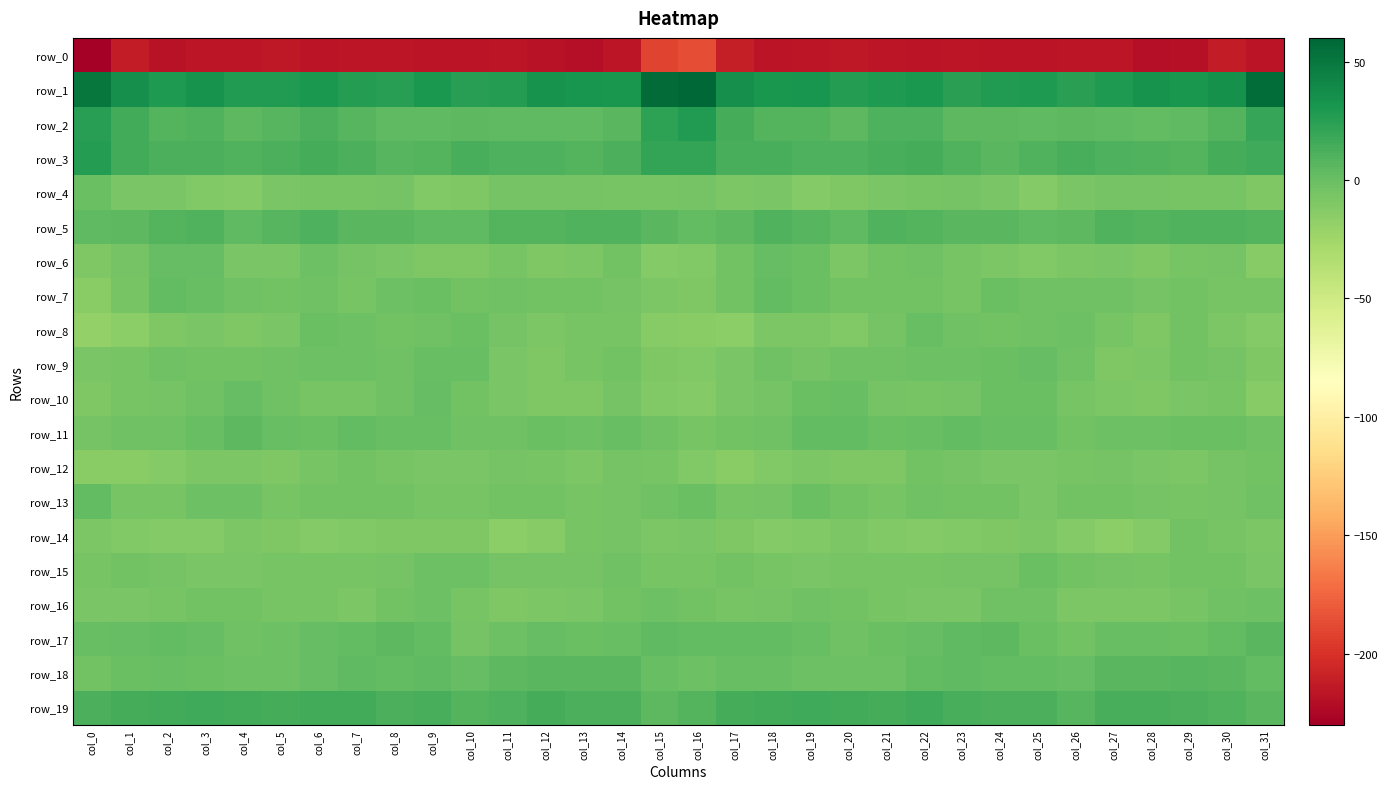

What is the maximum value shown in the chart?

60.0